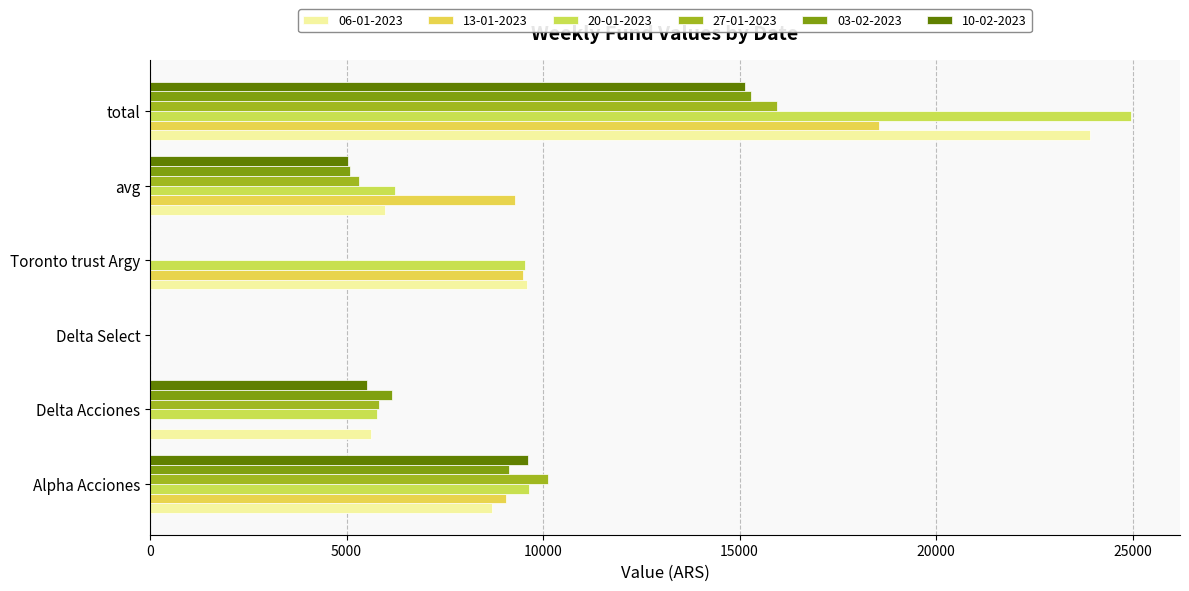

List the series in order of their peak value, highest first.

20-01-2023, 06-01-2023, 13-01-2023, 27-01-2023, 03-02-2023, 10-02-2023